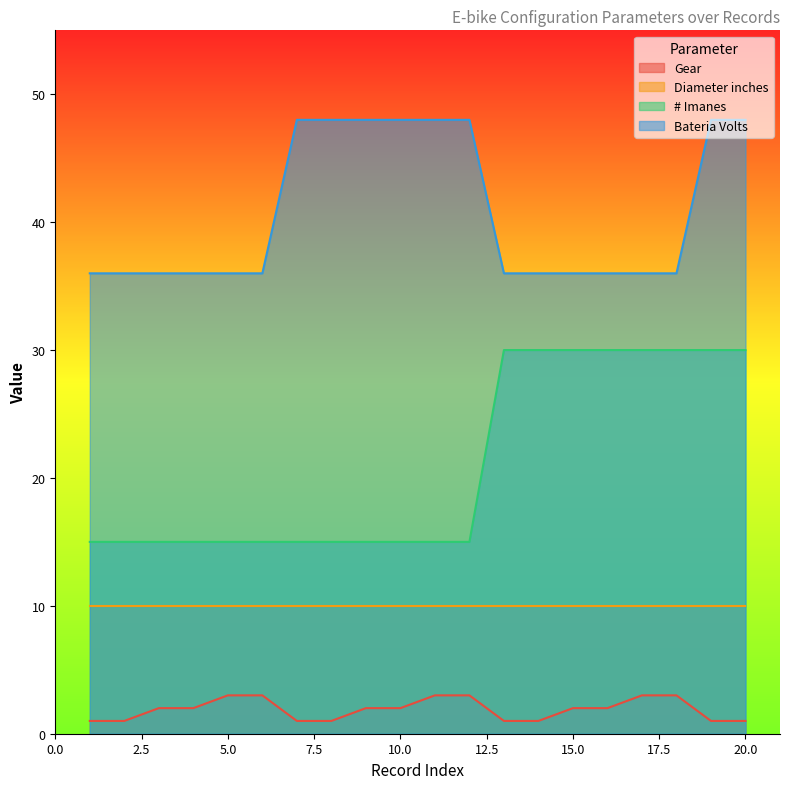

List the labels in order of # Imanes value, largest first.

13, 14, 15, 16, 17, 18, 19, 20, 1, 2, 3, 4, 5, 6, 7, 8, 9, 10, 11, 12